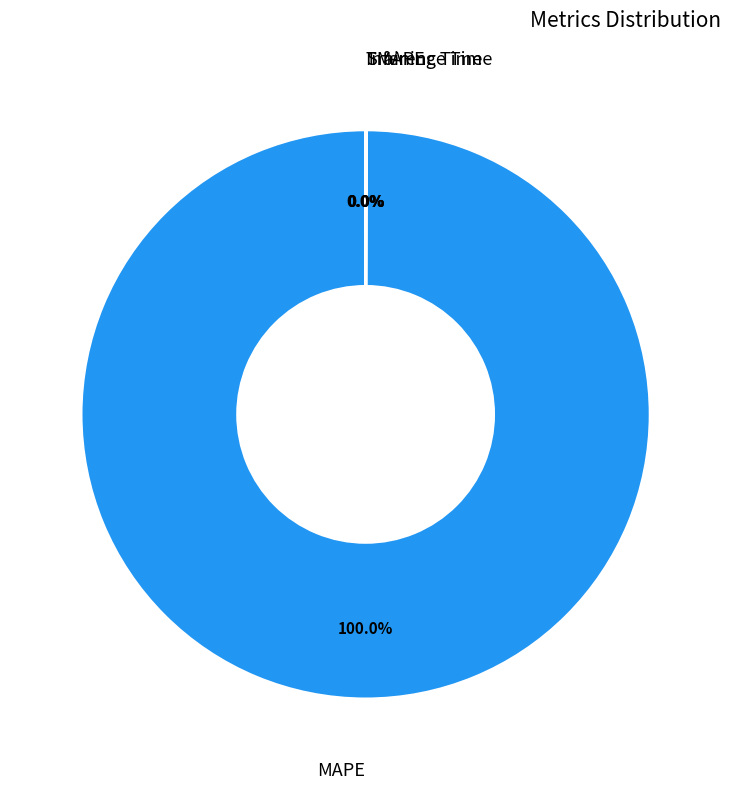

What is the largest slice in the pie chart?

MAPE